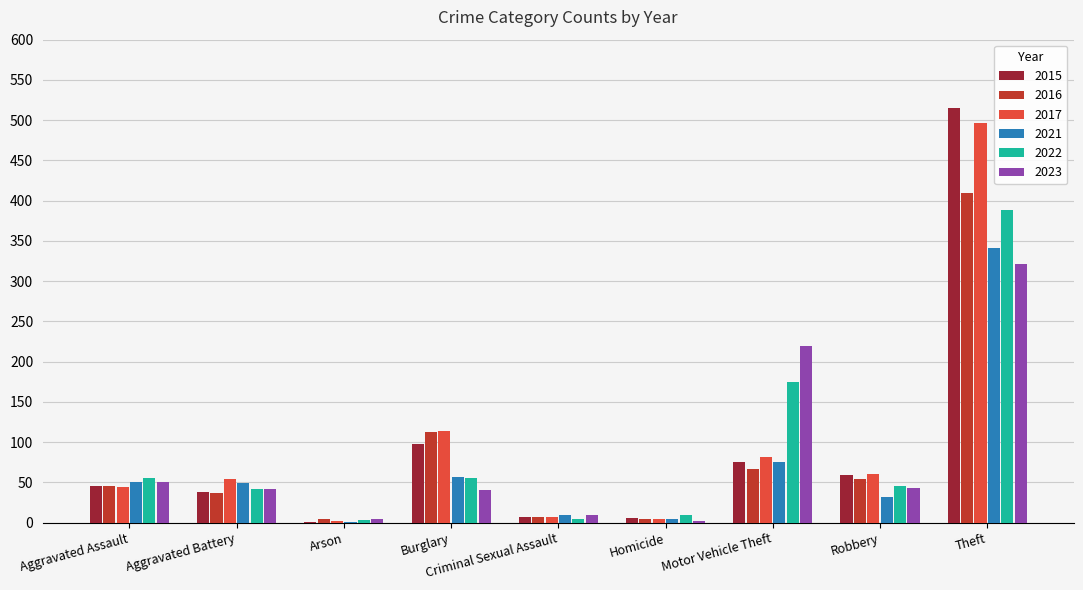

How many categories are shown in the chart?

9